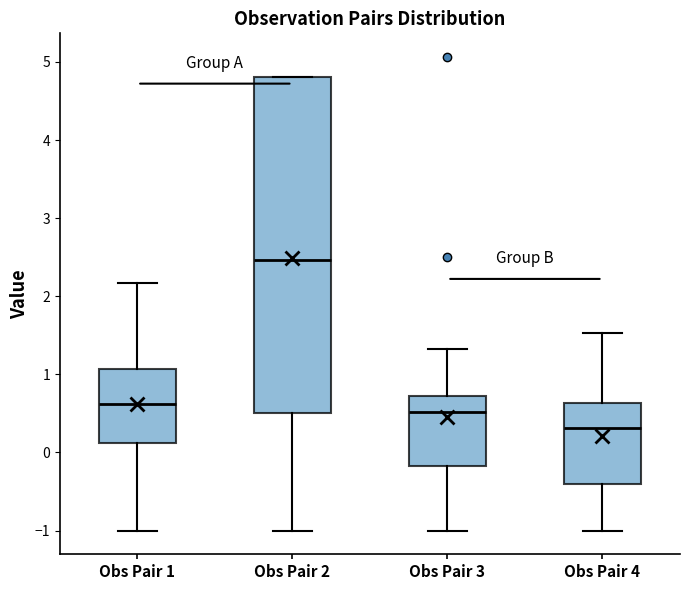

Reading left to right, read every box against the y-axis: the position of its median line, the range the box covers, and the ends of its whiskers. The values are not printed on the chart, so give them approximately, as read against the axis.

Obs Pair 1: median 0.6, box 0.1 to 1.1, whiskers -1.0 to 2.2
Obs Pair 2: median 2.5, box 0.5 to 4.8, whiskers -1.0 to 4.8
Obs Pair 3: median 0.5, box -0.2 to 0.7, whiskers -1.0 to 1.3
Obs Pair 4: median 0.3, box -0.4 to 0.6, whiskers -1.0 to 1.5